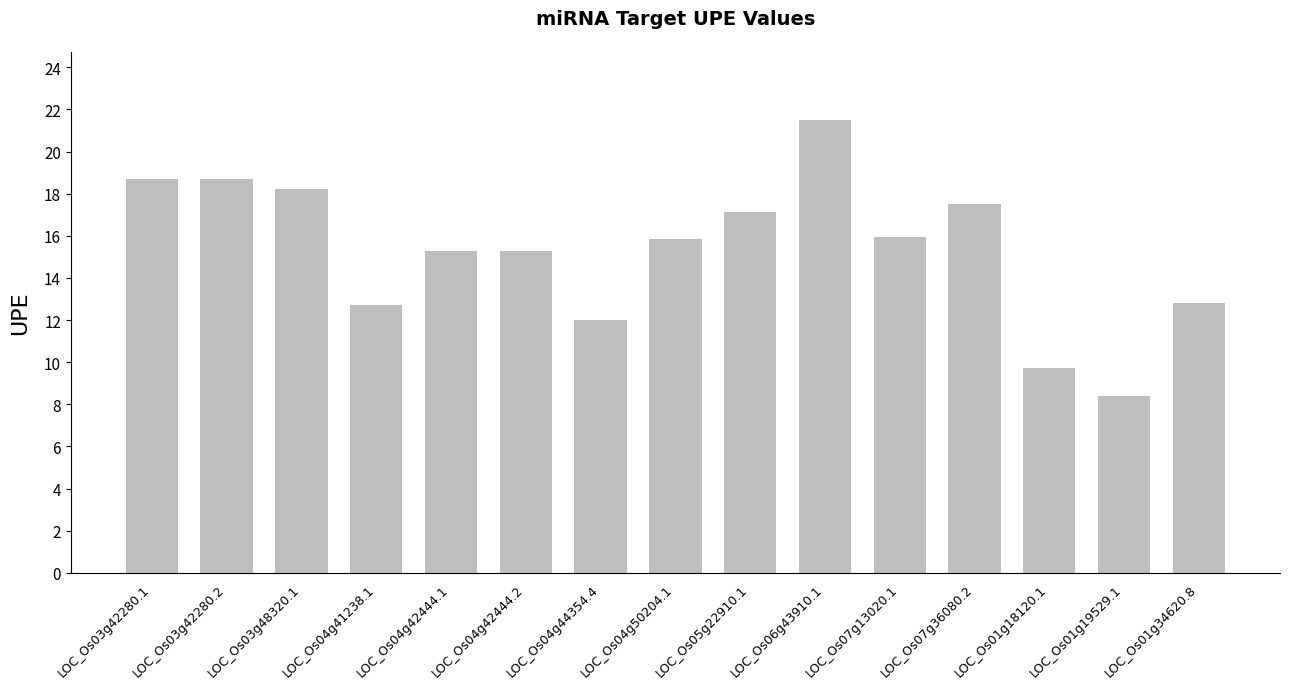

The chart shows a value of 17.8 at LOC_Os04g44354.4. True or false?

False